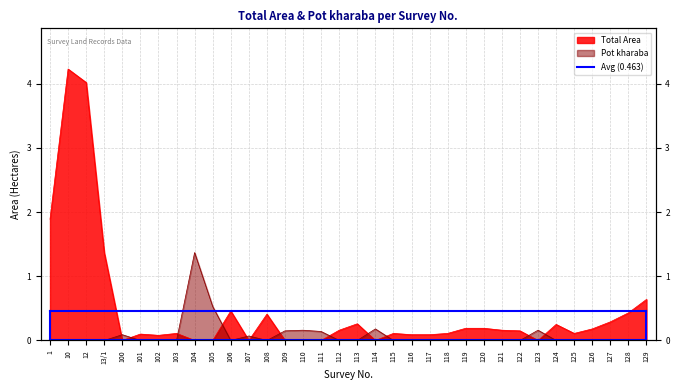

After their last crossing, which series has the higher values: Total Area or Pot kharaba?

Total Area